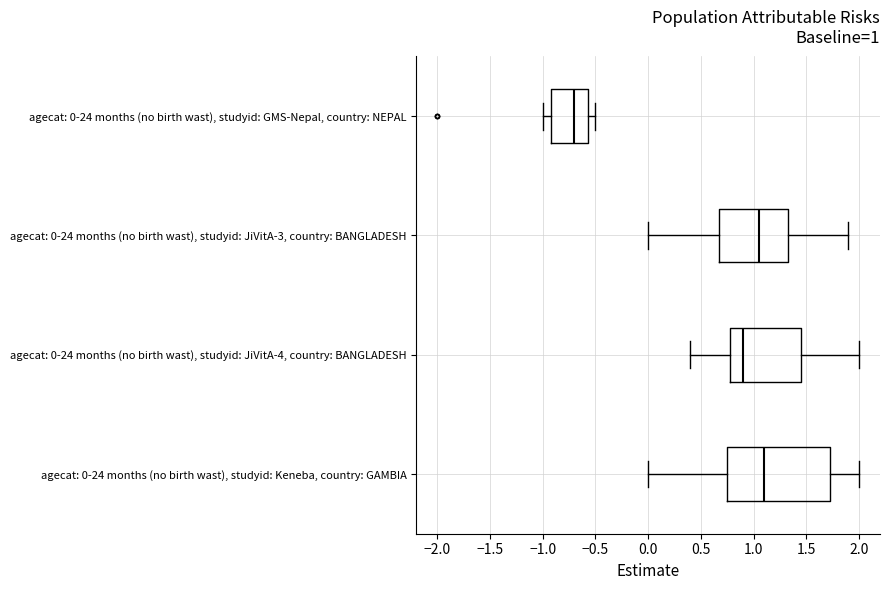

Which box has the furthest to the right median line?

agecat: 0-24 months (no birth wast), studyid: Keneba, country: GAMBIA